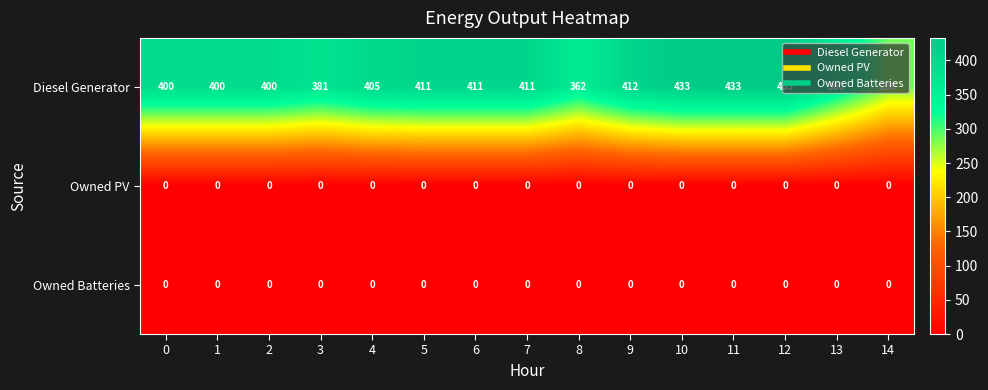

What is the total value across all series at 1?

400